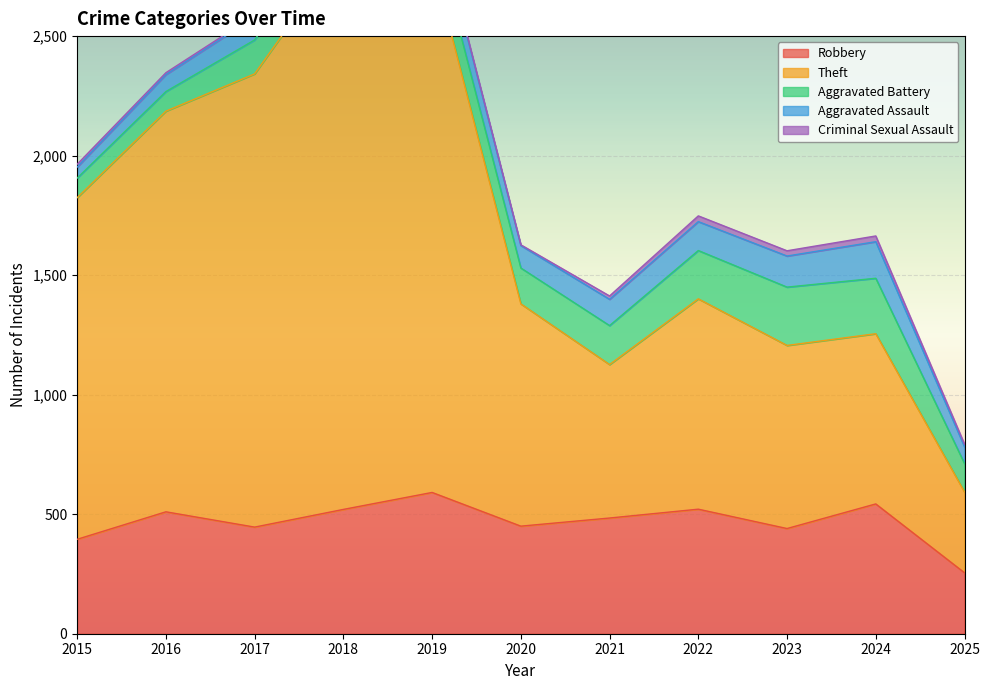

The Aggravated Battery series shows 82 at 2016. True or false?

True